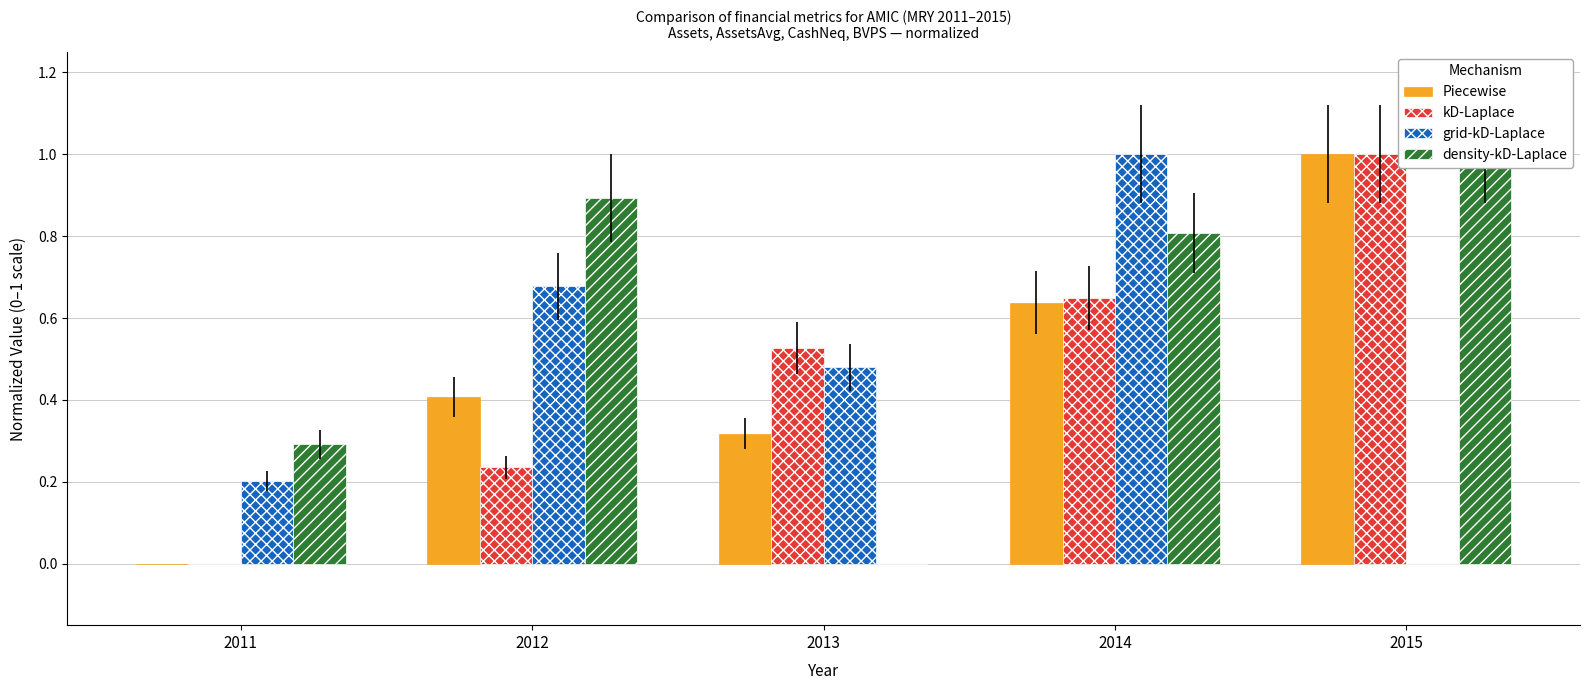

How many groups of bars are there?

5